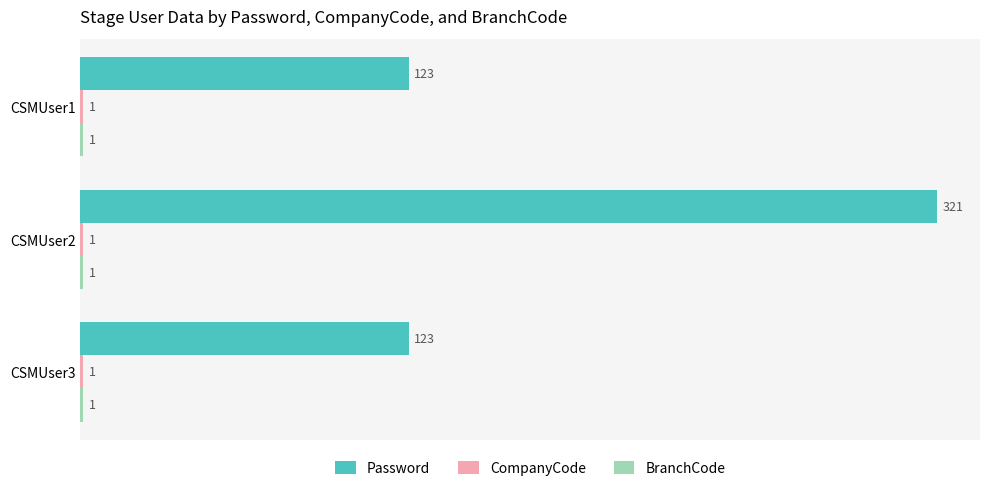

True or false: Password has a value of 26 at CSMUser3.

False